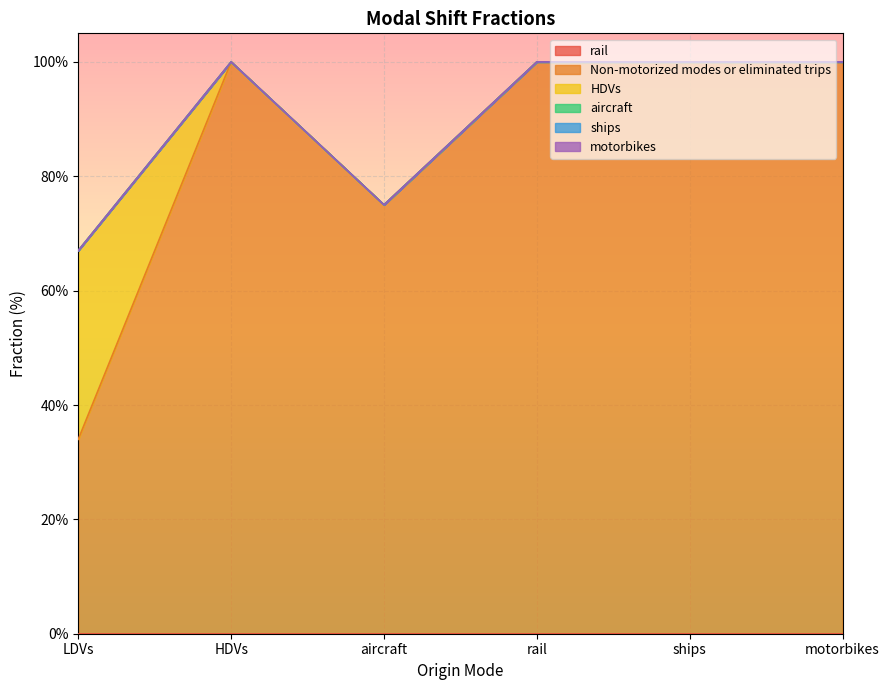

Does the chart display data point markers on the line(s)?

No